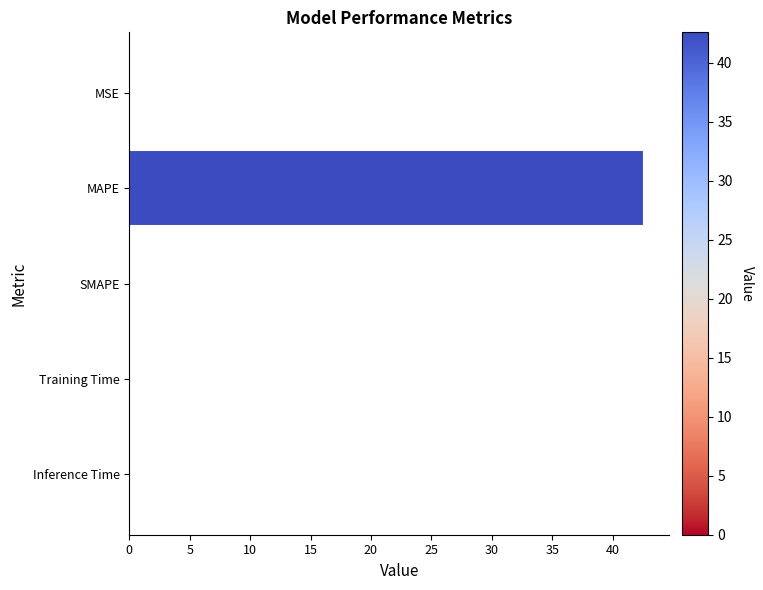

What is the maximum value shown in the chart?

42.6